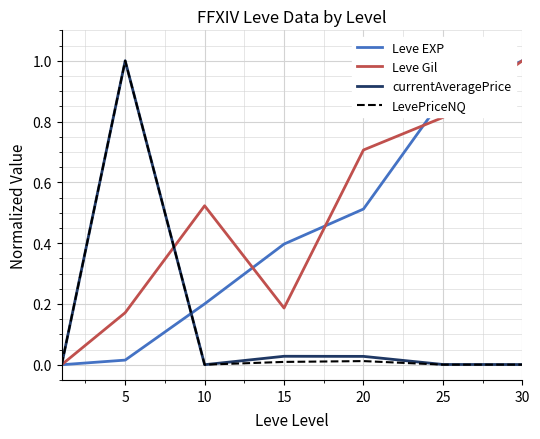

What is the maximum value shown in the chart?

1.0